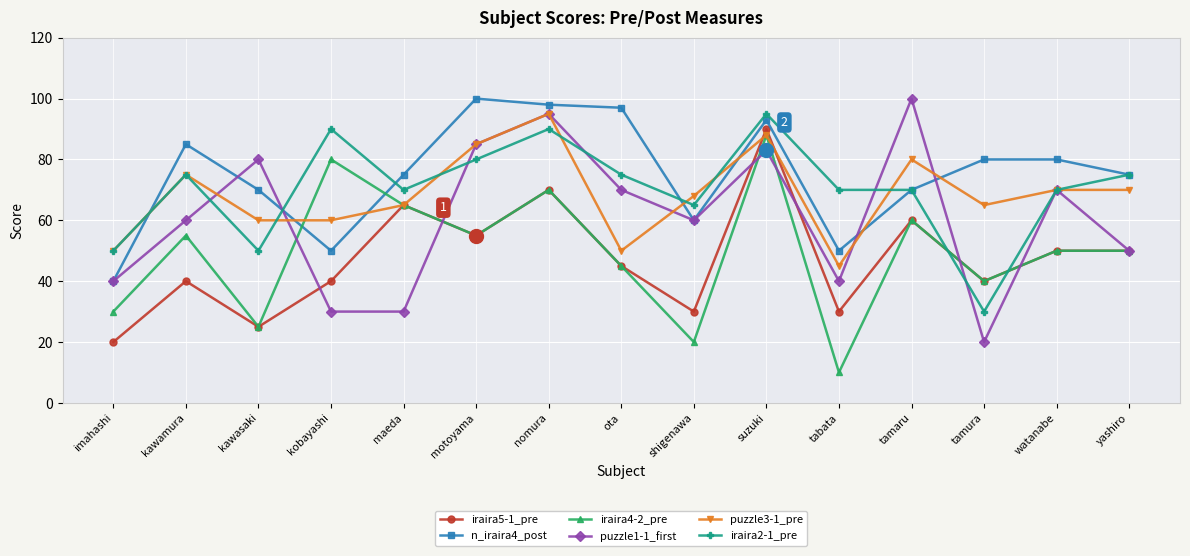

What value does the iraira5-1_pre series have at yashiro, to the nearest 5?

50